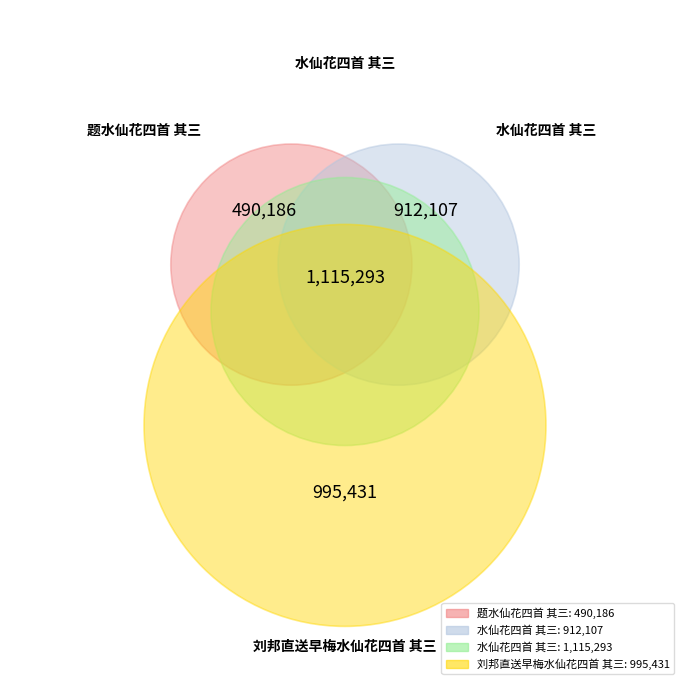

What is the change in value from 水仙花四首 其三 to 刘邦直送早梅水仙花四首 其三?

+83324